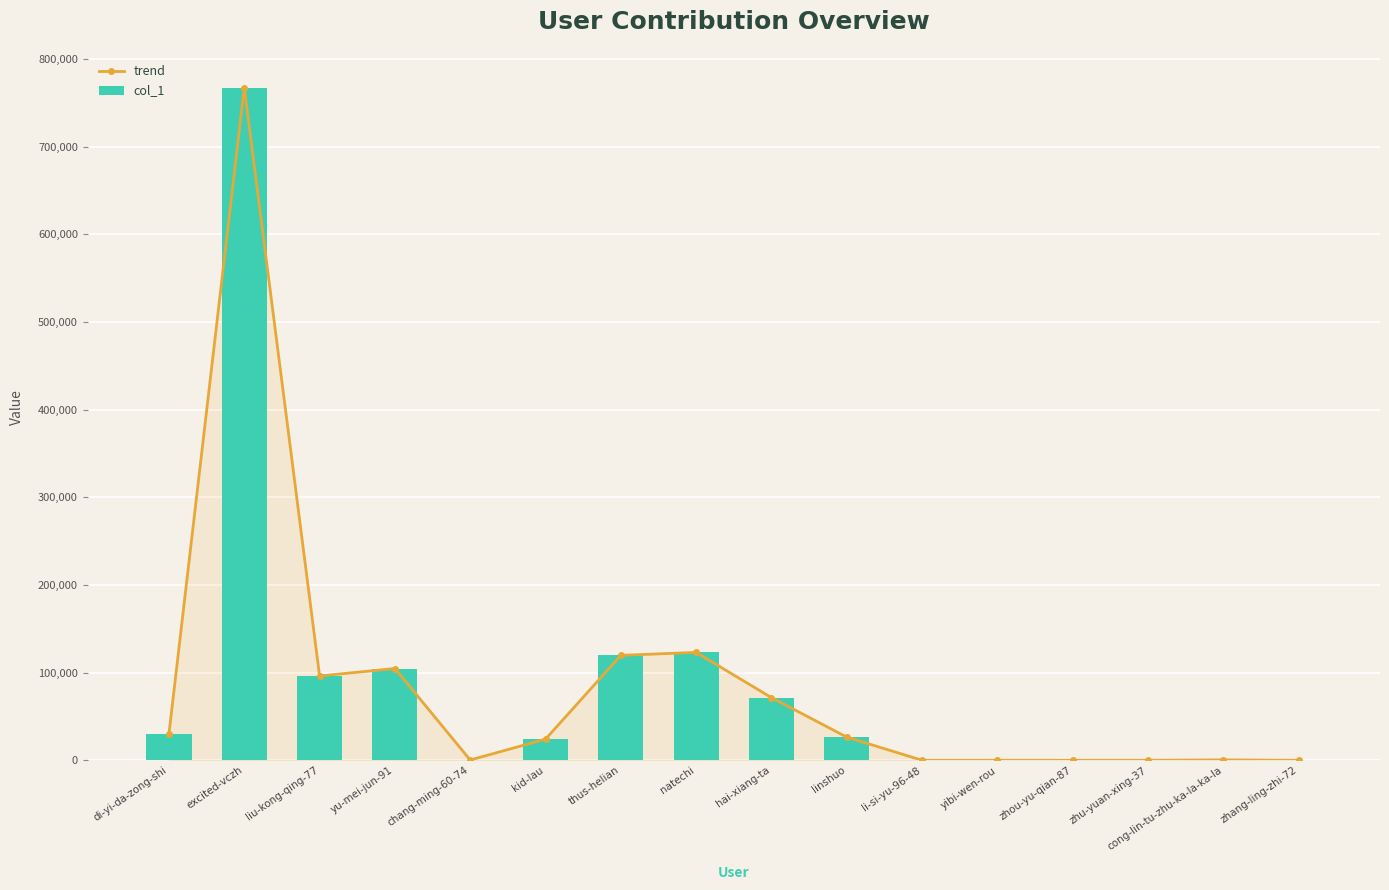

The col_1 series shows 13 at zhang-ling-zhi-72. True or false?

True